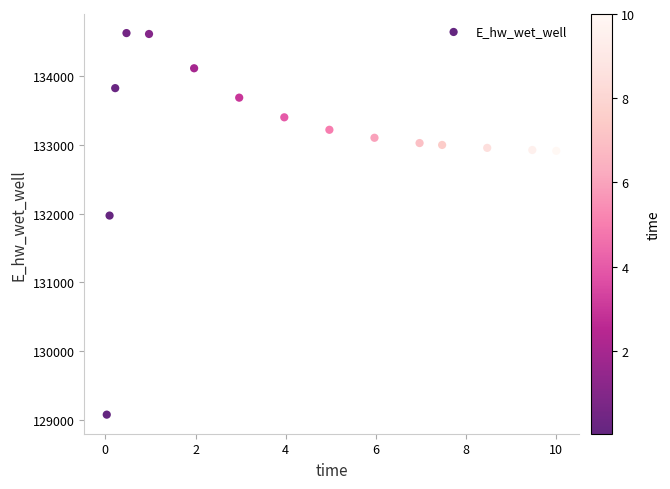

What Y value in the scatter plot is closest to 131851?

131972.0